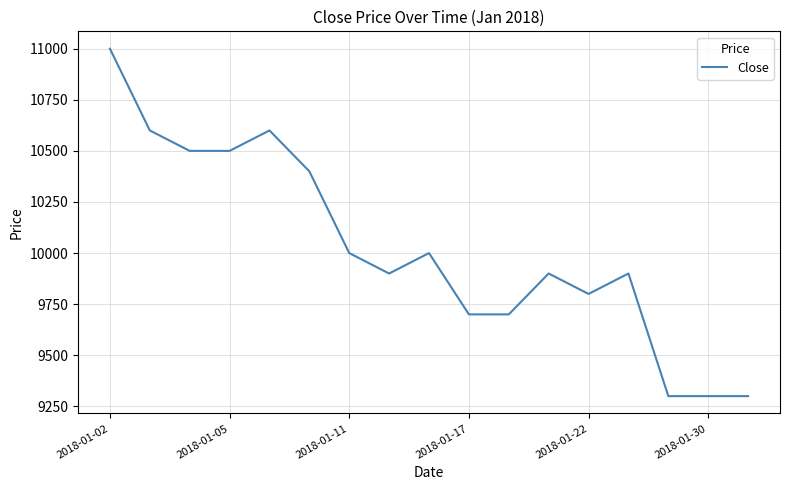

True or false: there are more than 0 points higher than both neighbors.

True